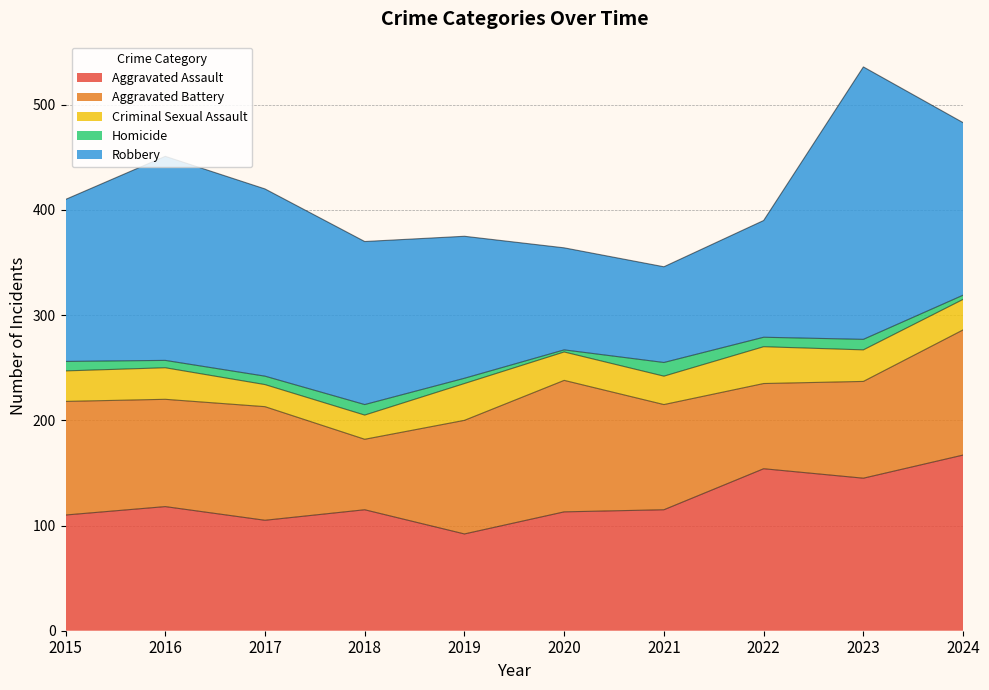

Does the chart have visible grid lines?

Yes